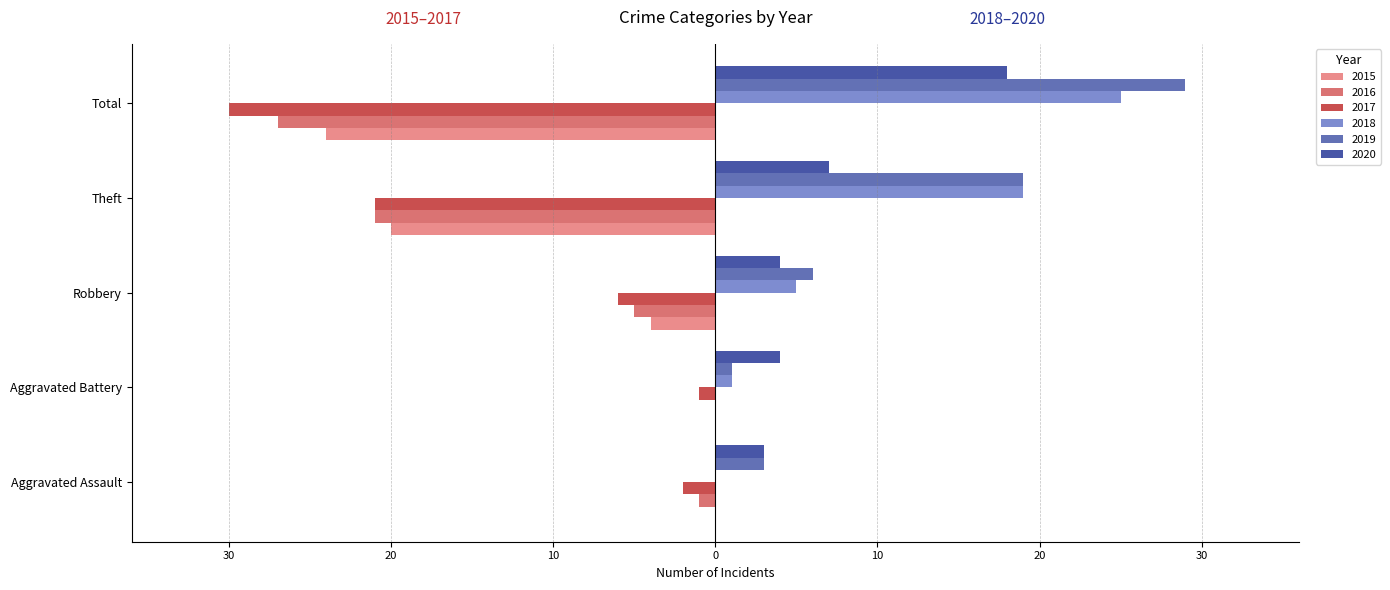

Reading right to left, transcribe all the data shown in this chart.

2015: -24	-20	-4	0	0
2016: -27	-21	-5	0	-1
2017: -30	-21	-6	-1	-2
2018: 25	19	5	1	0
2019: 29	19	6	1	3
2020: 18	7	4	4	3